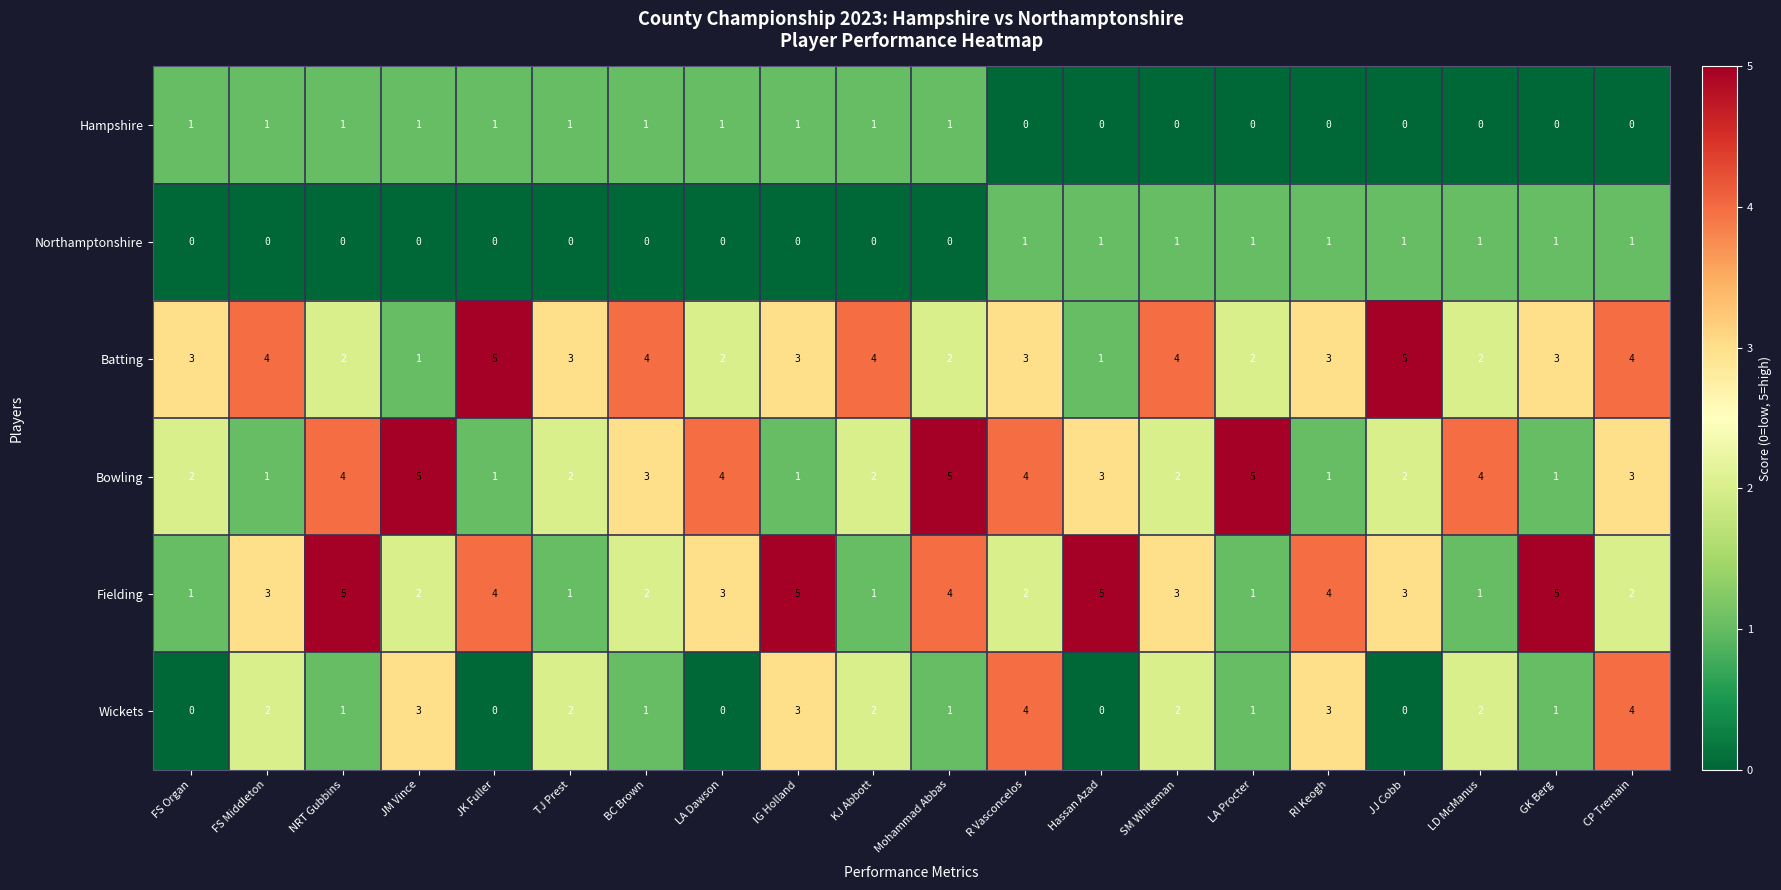

What is the difference between the highest and lowest values at IG Holland?

5